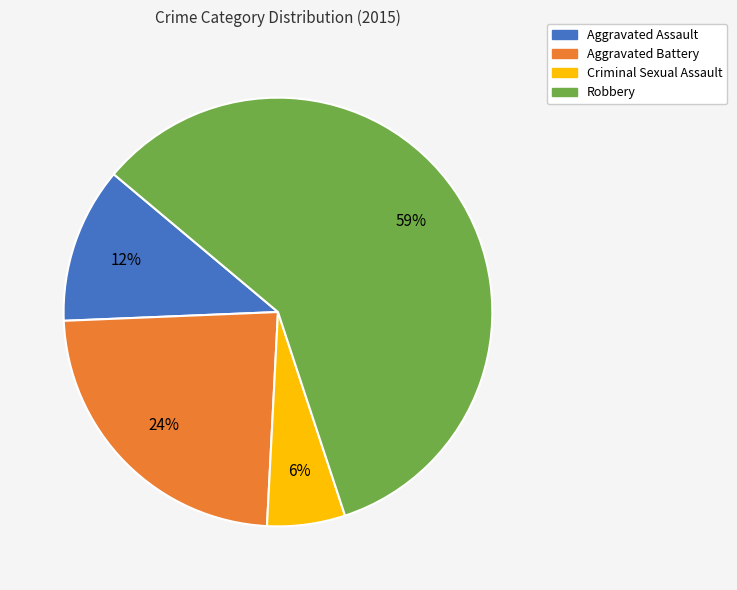

To the nearest percent, what is the combined percentage of Aggravated Assault and Criminal Sexual Assault?

18%